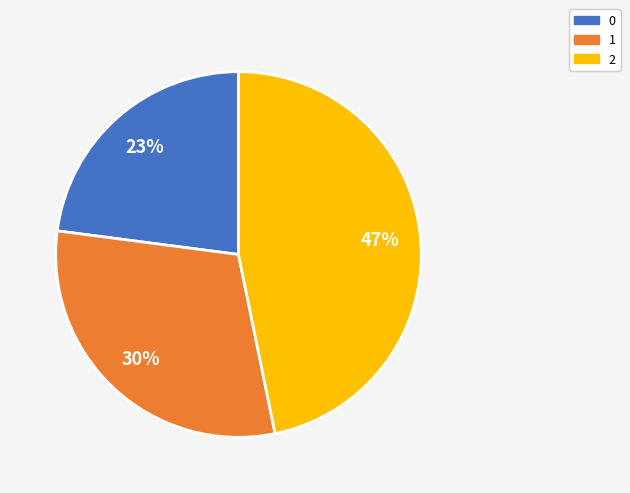

Do 2 and 1 together represent more than half of the pie?

Yes